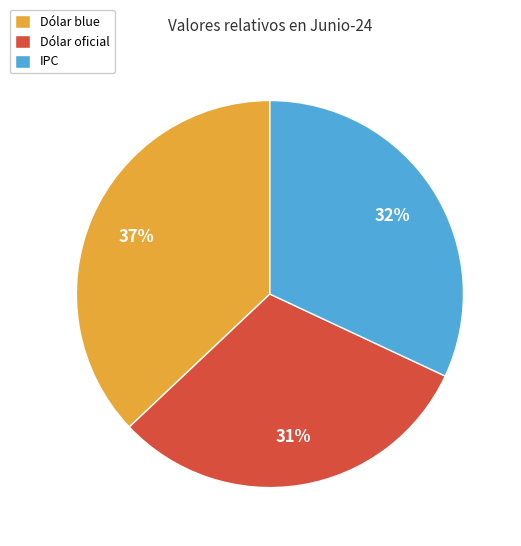

Is it true that IPC is 42% of the pie?

False